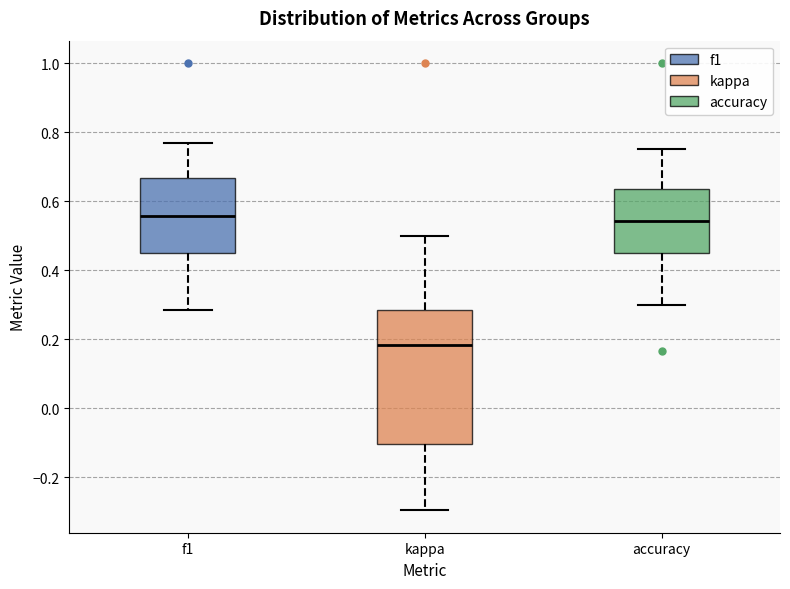

Which box has the lowest median line?

kappa